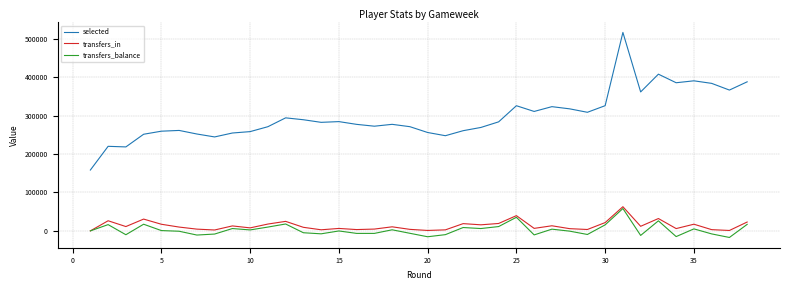

Which series has the largest range (max minus min)?

selected